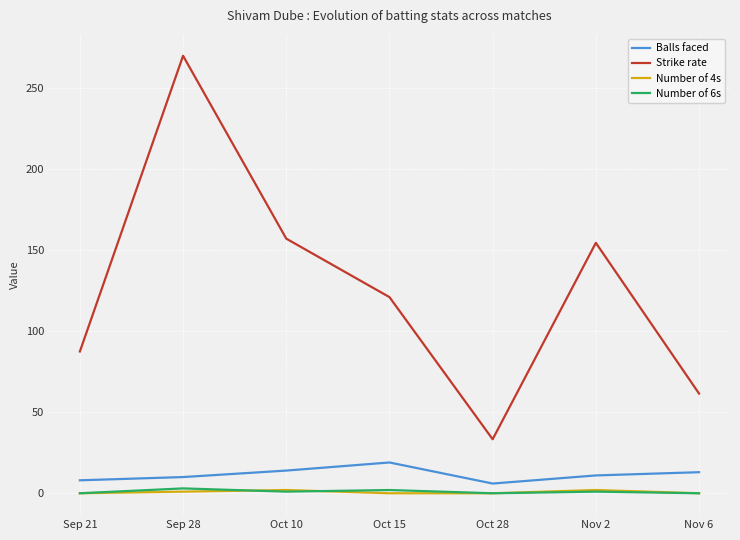

Is the value of Strike rate at Oct 28 greater than the value of Balls faced at Sep 28?

Yes